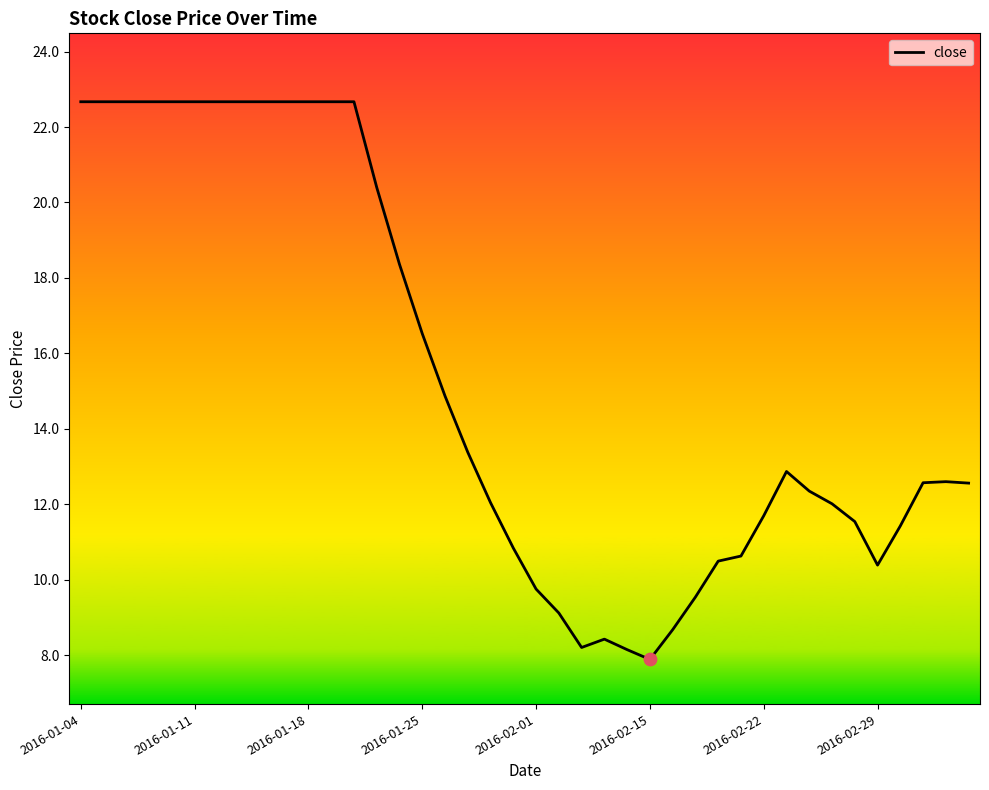

What is the difference between the maximum and minimum values?

14.8